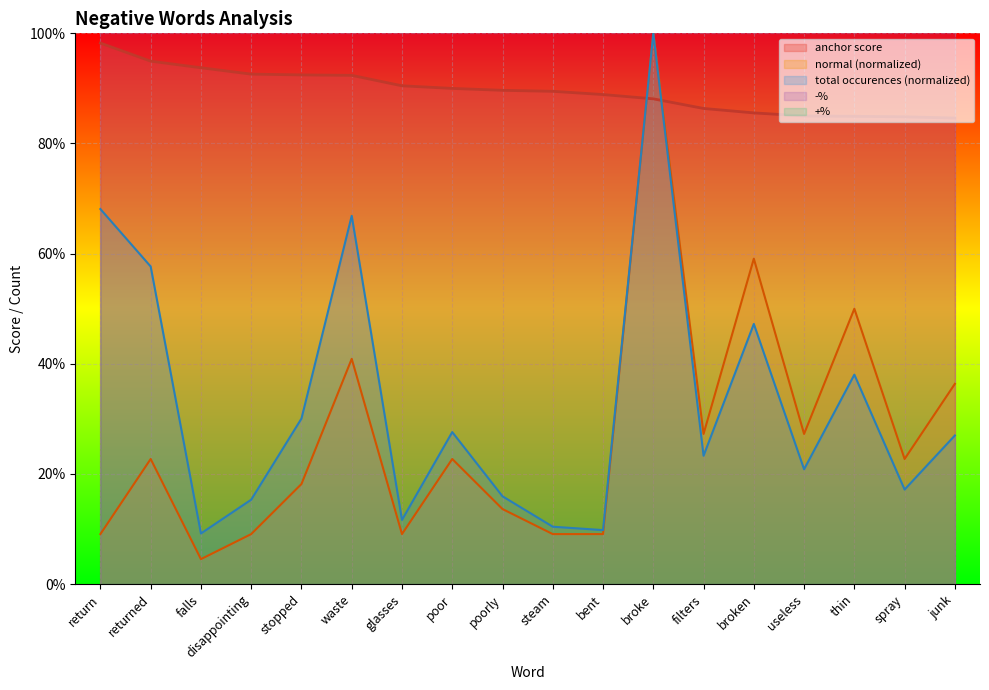

What is the value of the normal point at the 1st from the left?

0.1